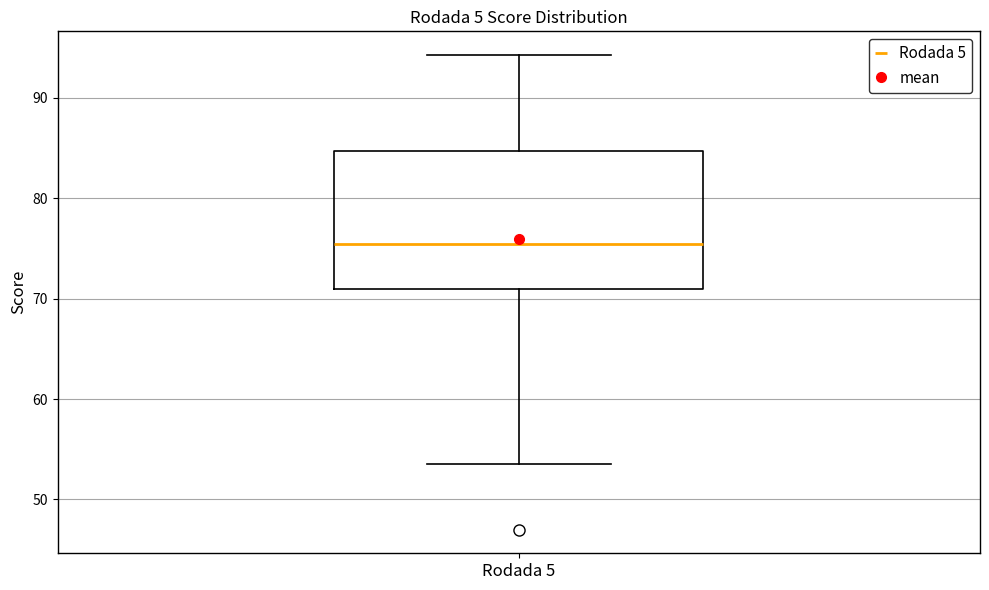

Transcribe this box plot: give where the median line is, the range the box spans, and where the two whiskers end, as read against the y-axis. The values are not printed on the chart, so give them approximately, as read against the axis.

median 75, box 71 to 85, whiskers 54 to 94